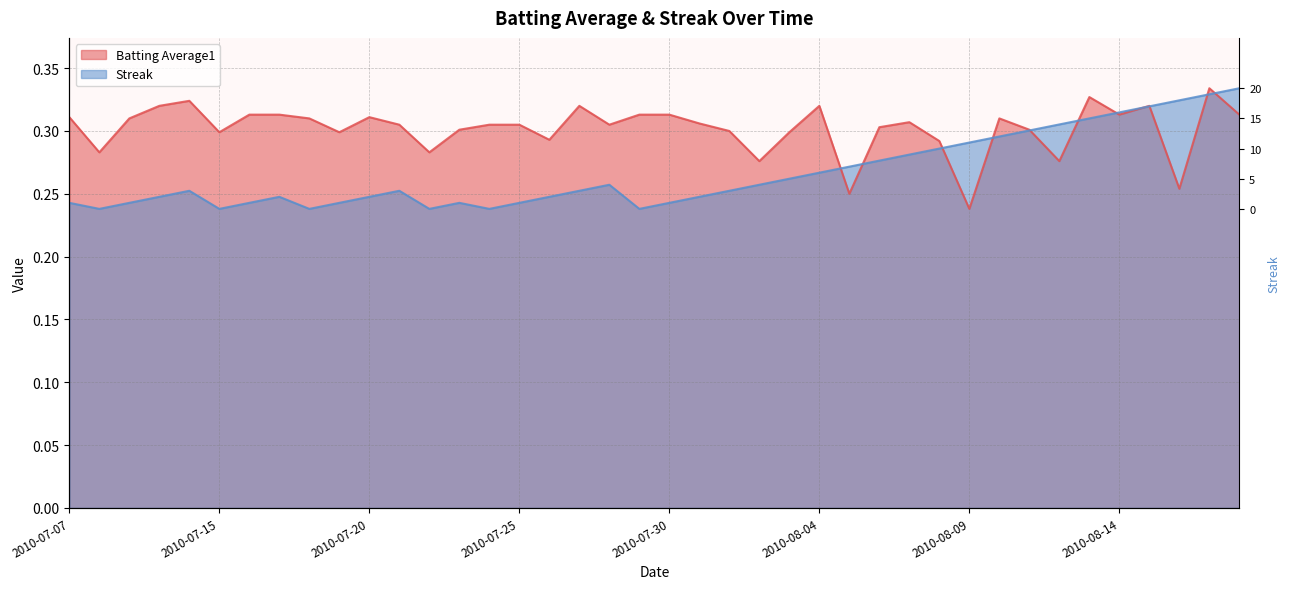

Which has a higher value, 2010-08-02 or 2010-07-08?

2010-07-08